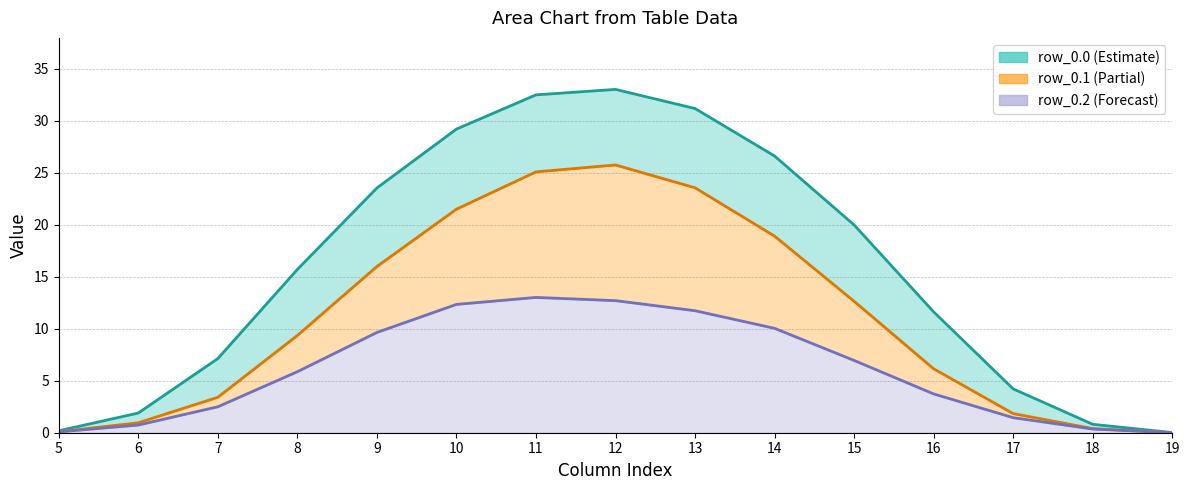

Is it true that row_0.0 equals 4.4 at 7?

False